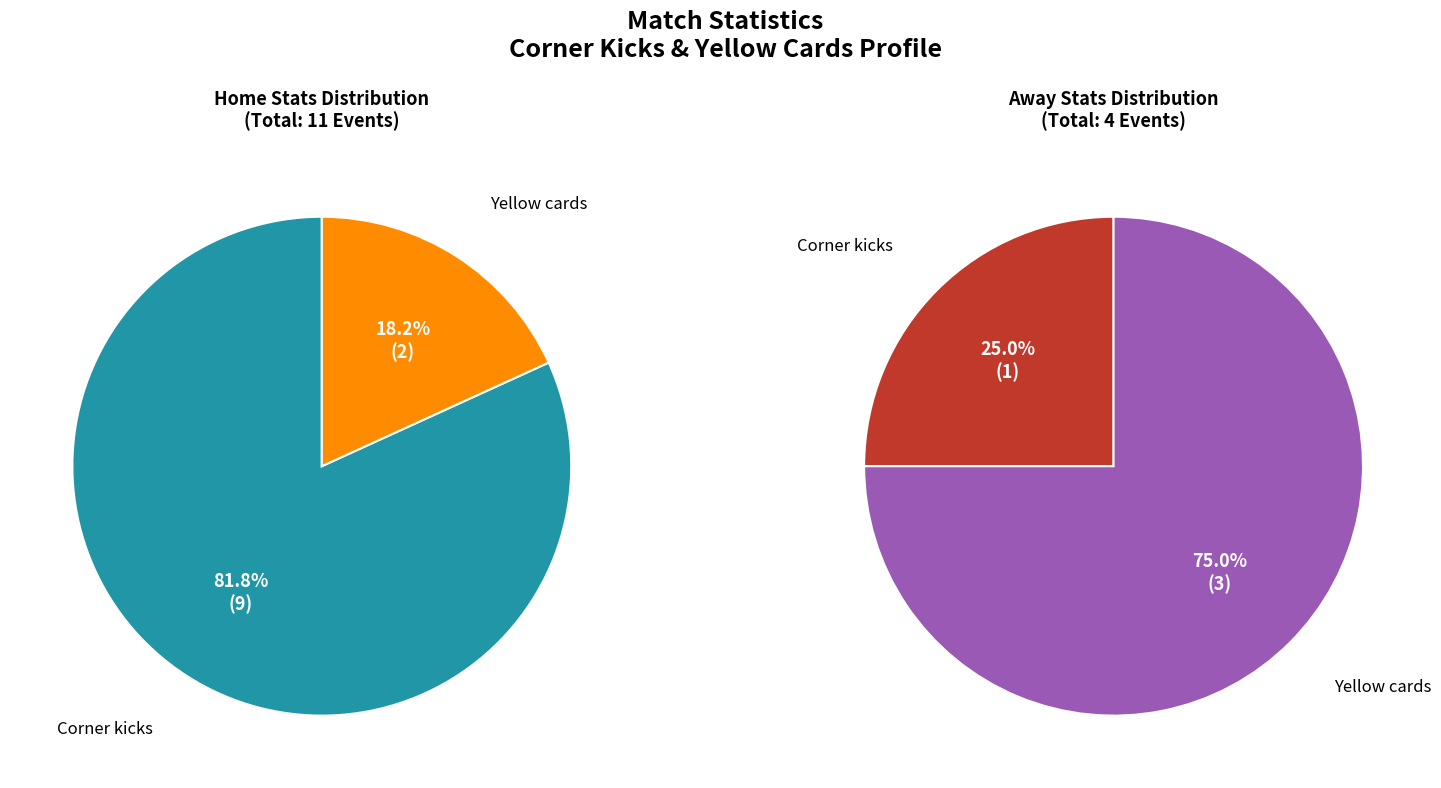

To the nearest percent, what is the combined percentage of Yellow cards and Corner kicks?

100%